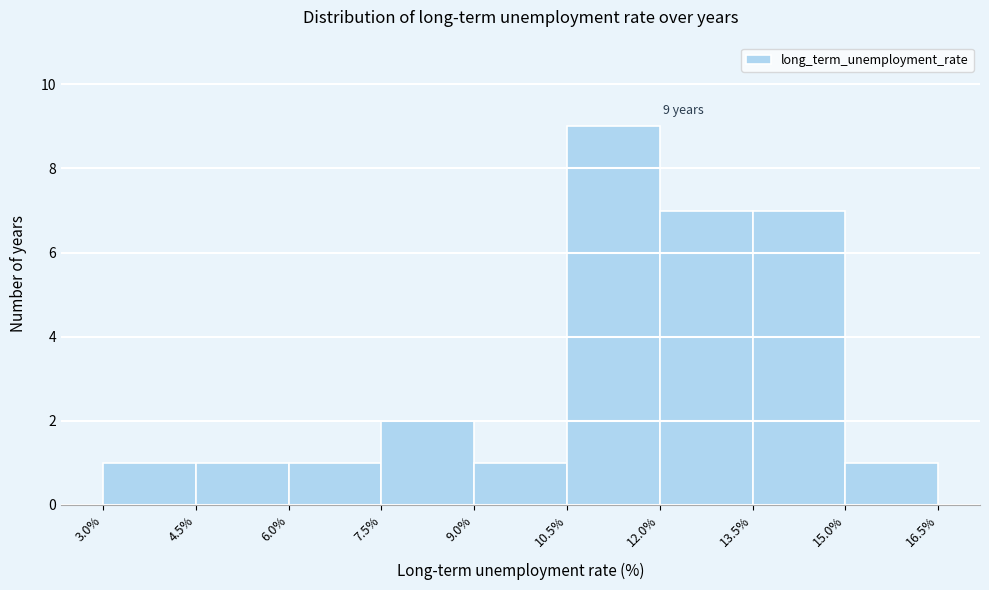

Which range on the x-axis has the tallest bar?

10.5% to 12.0%